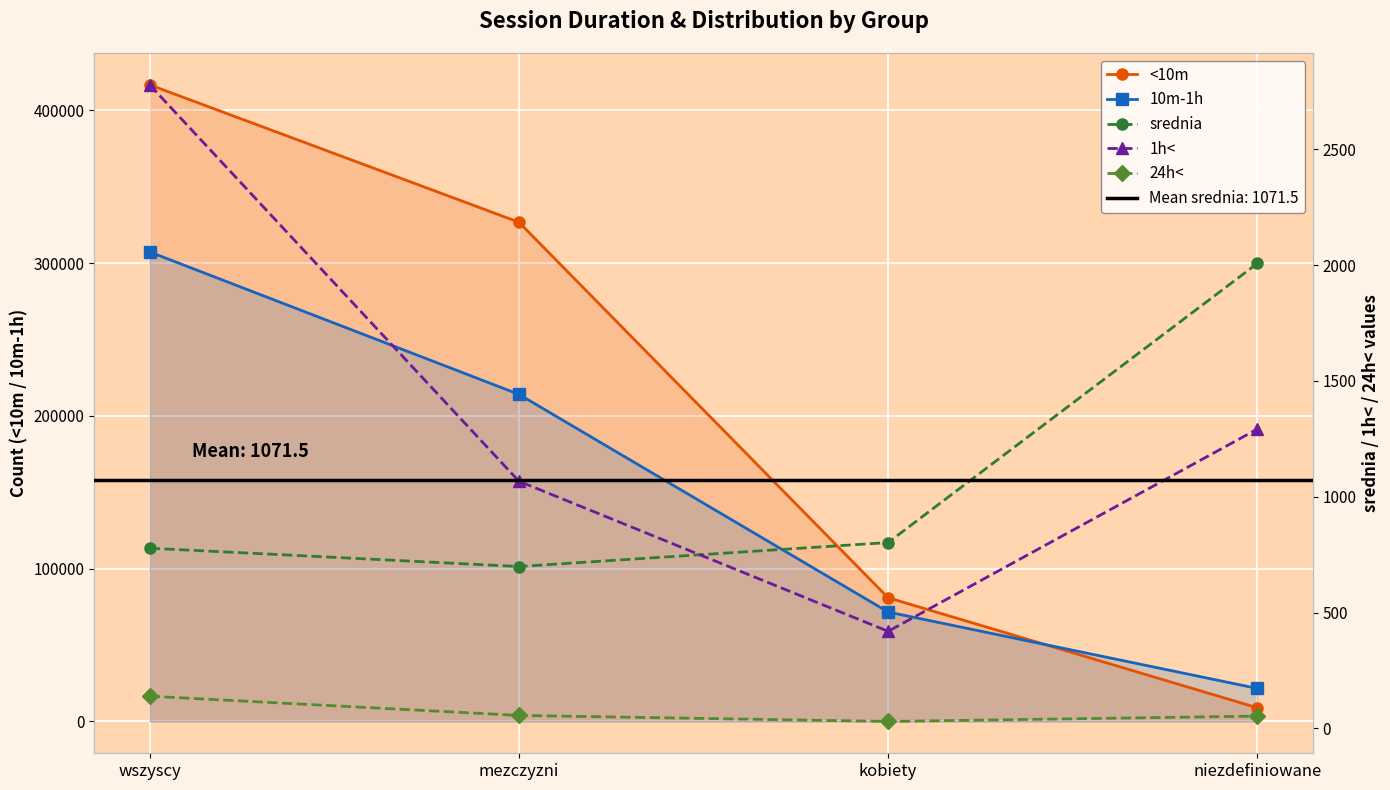

How many categories are shown in the chart?

4